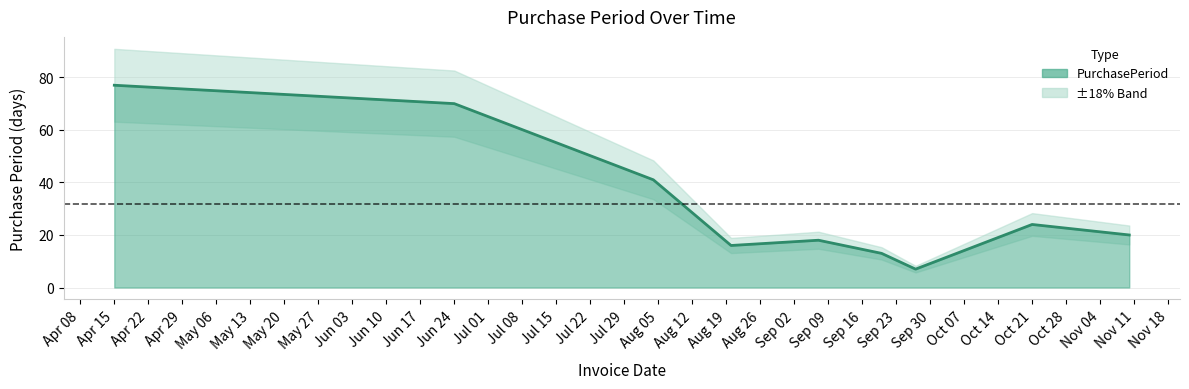

What is the change in value from 2016-08-20 to 2016-09-20?

-3